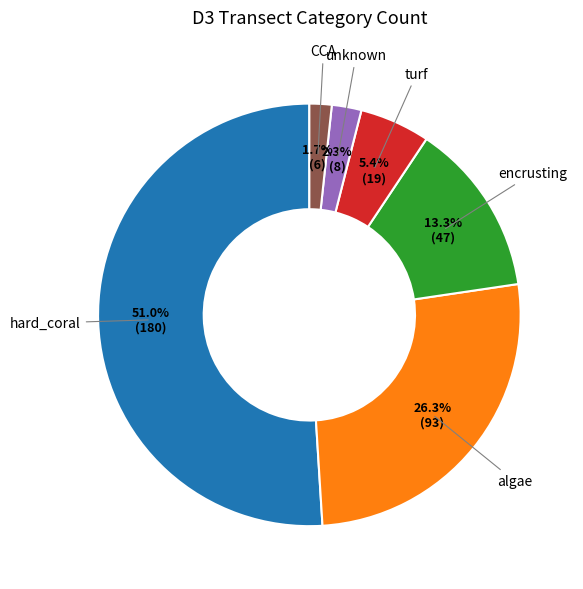

Does any single category account for the majority?

Yes